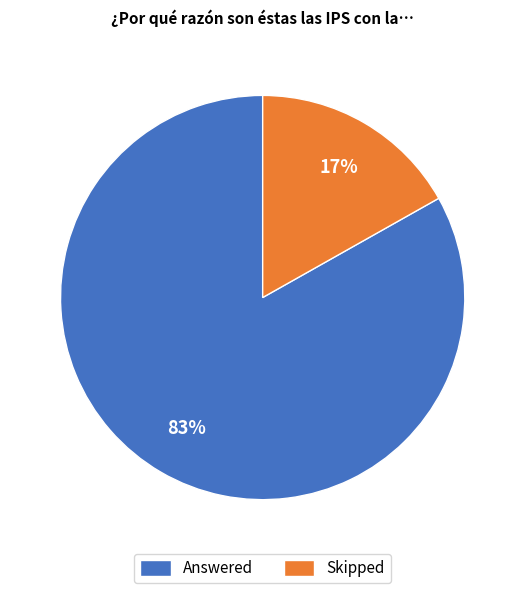

To the nearest percent, what is the average slice percentage?

50%